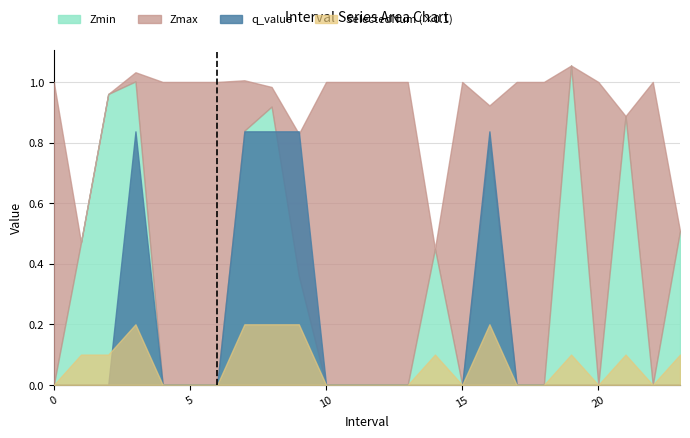

True or false: Zmin and SelectedNum cross at least once.

False